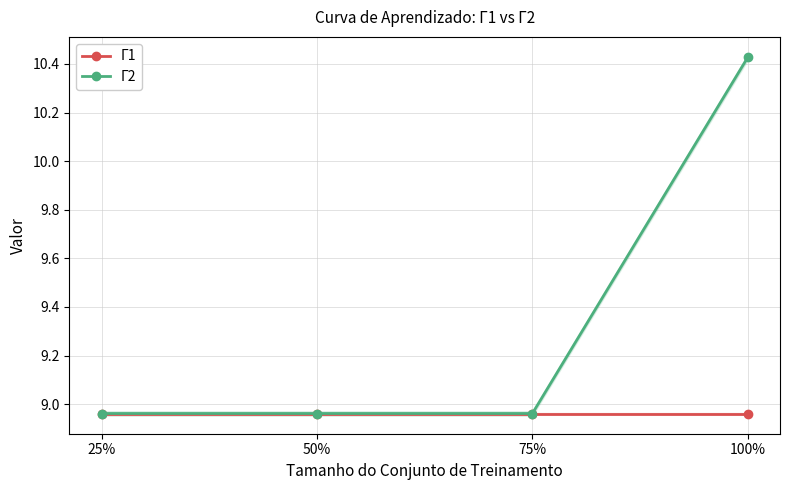

What are all the series names shown in the legend?

Γ1, Γ2